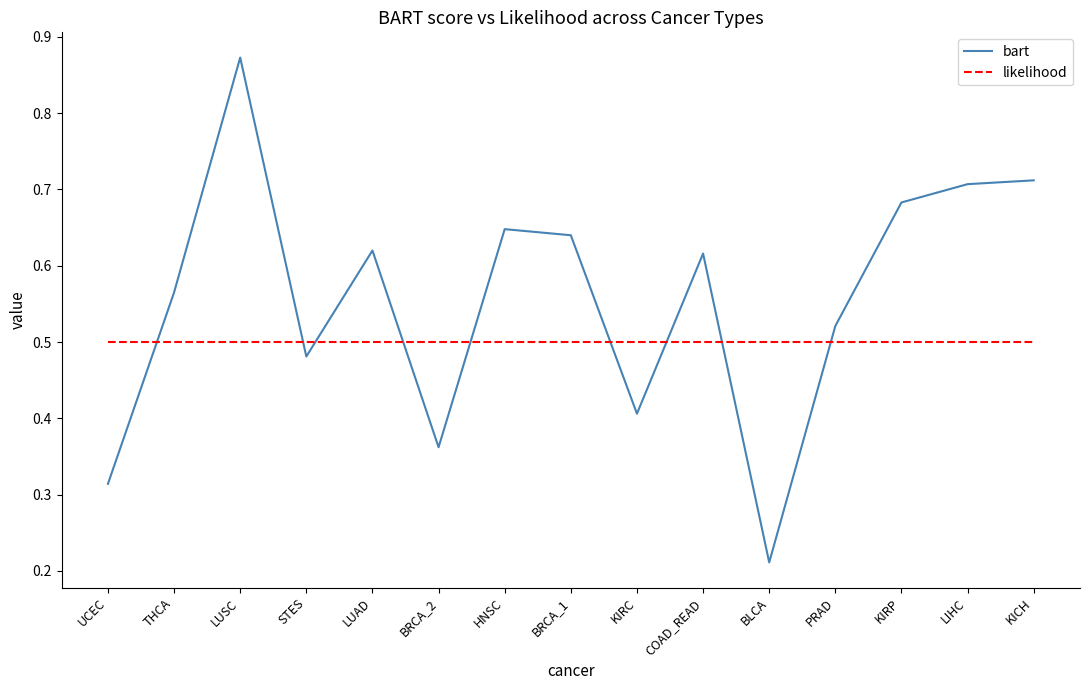

Which series has the widest spread of values?

bart